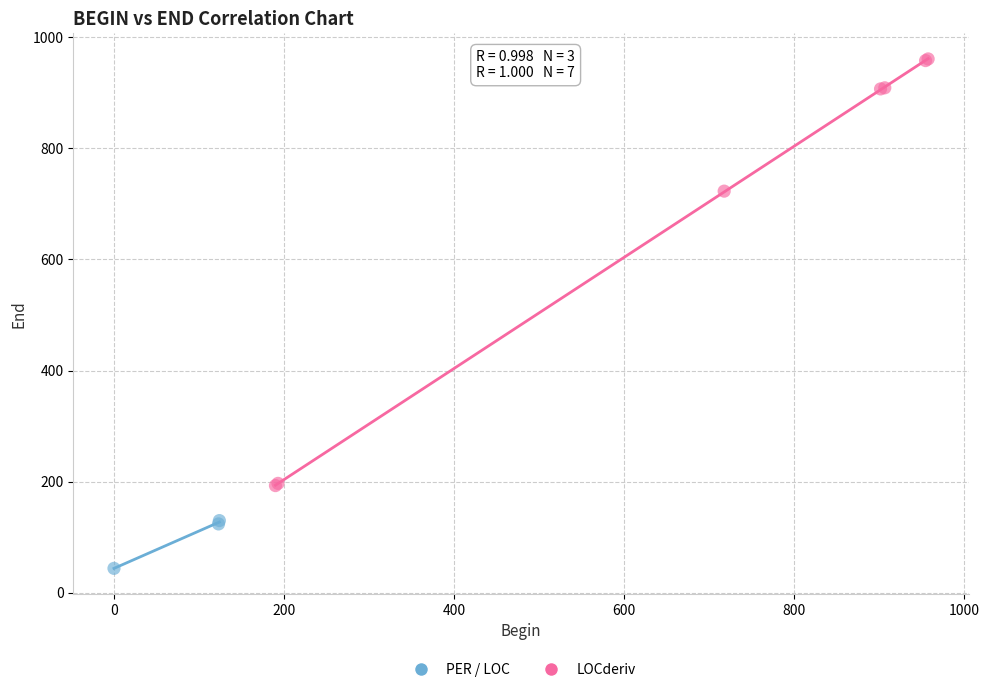

Which series has the widest spread of Y values?

LOCderiv